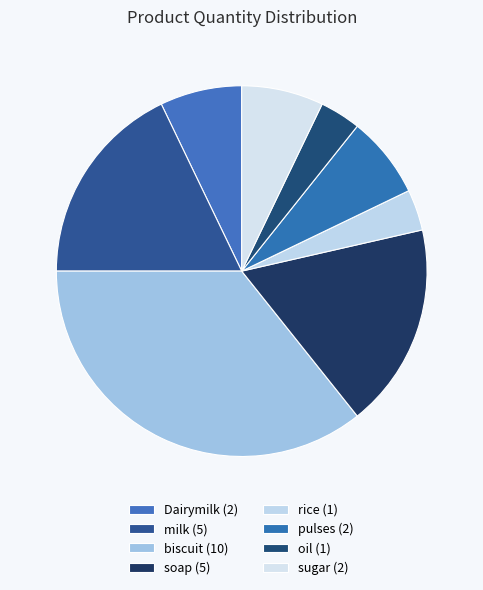

What is the smallest slice in the pie chart?

rice